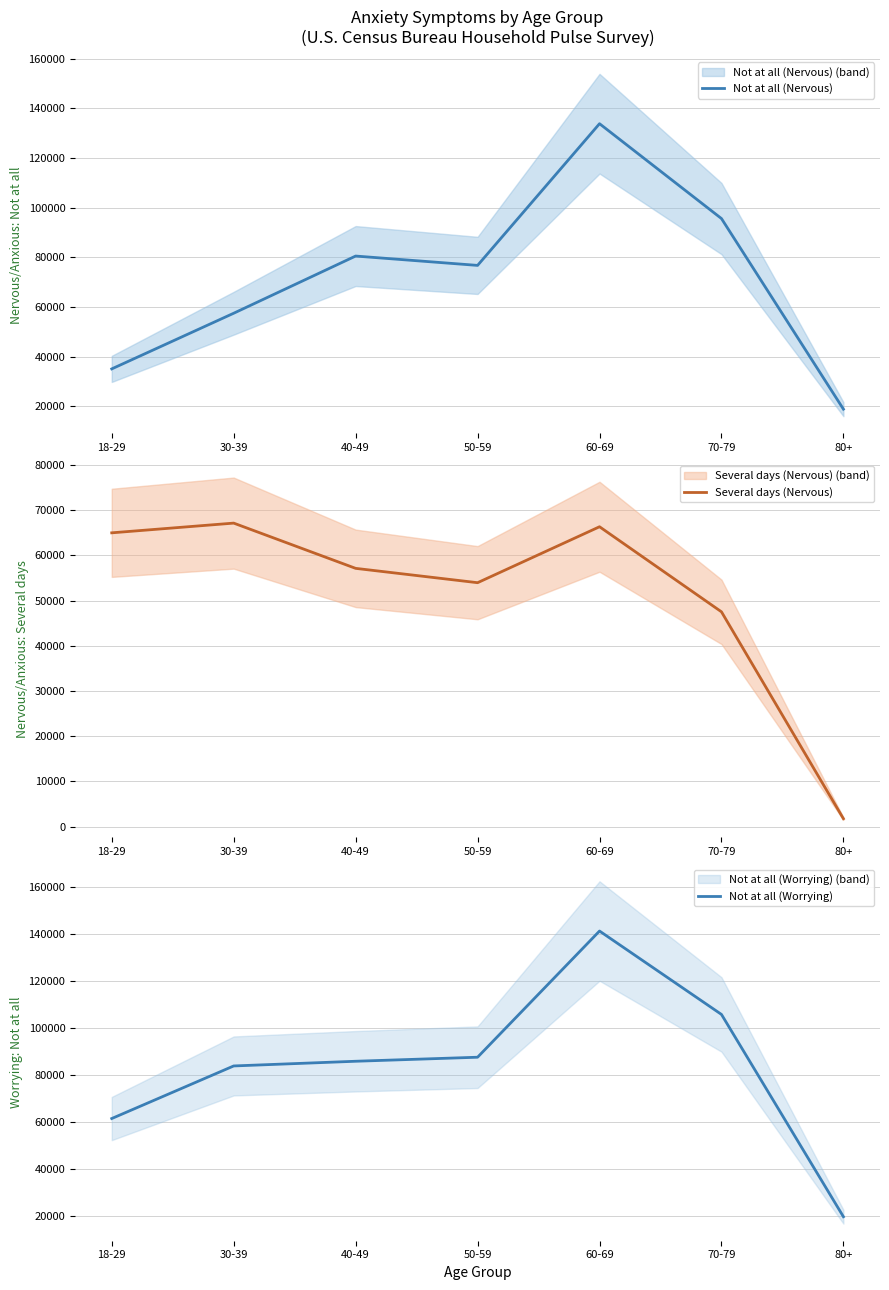

The value of Not at all (Nervous) at 40-49 is 16717. True or false?

False